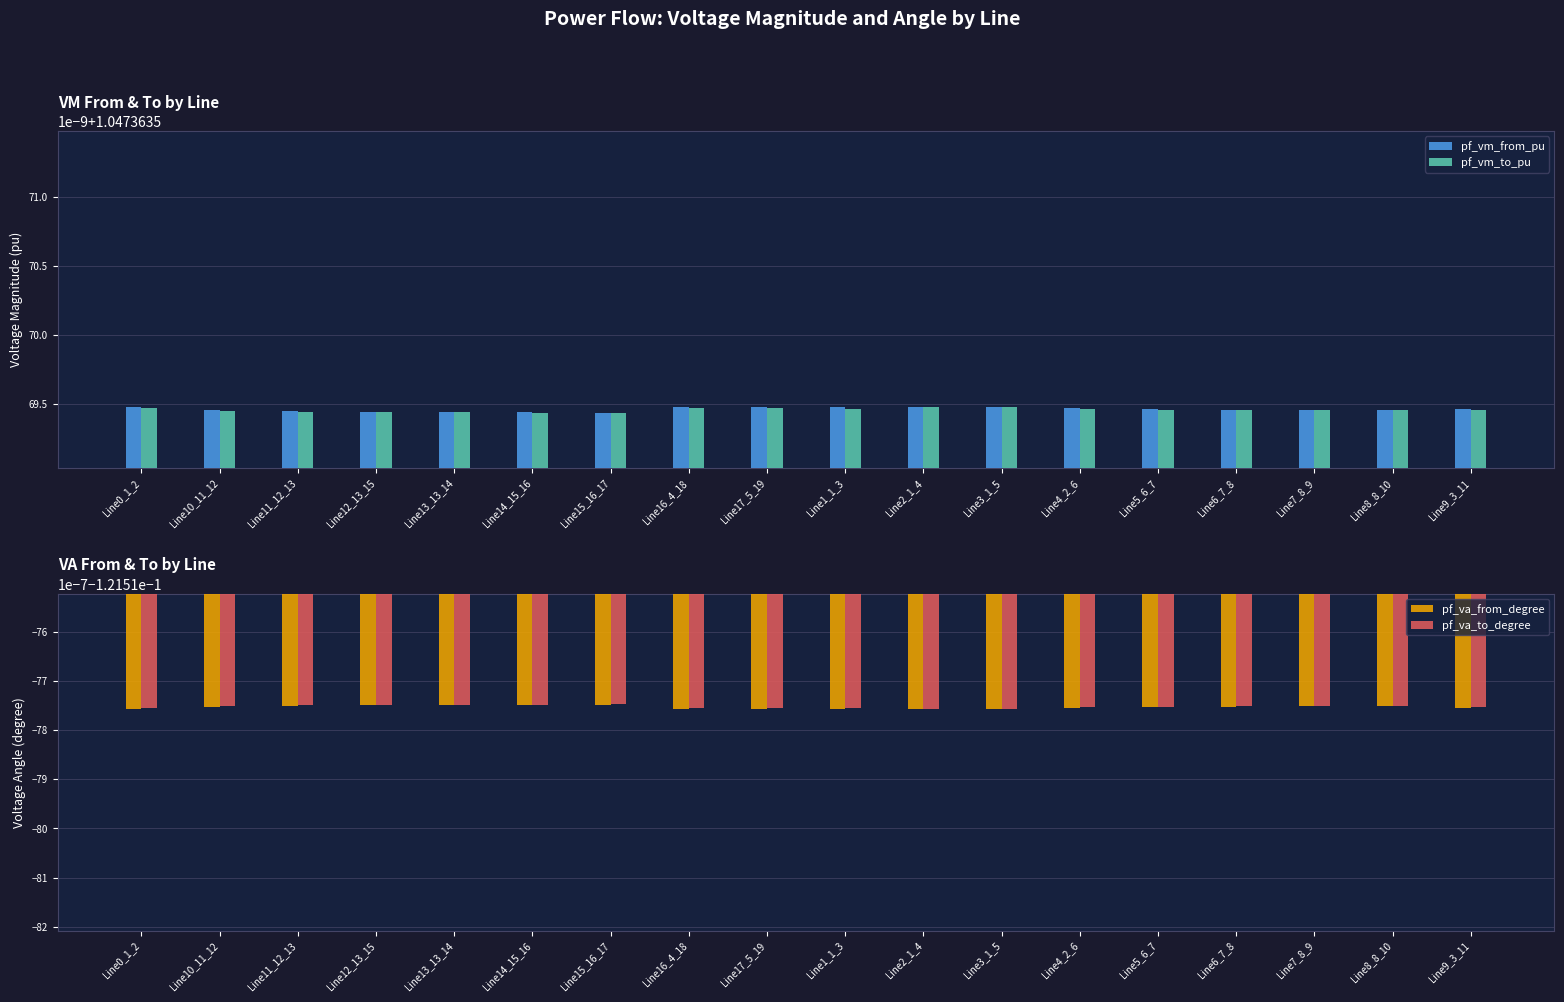

What is the value of the pf_va_to_degree bar at the 14th from the left?

-0.1